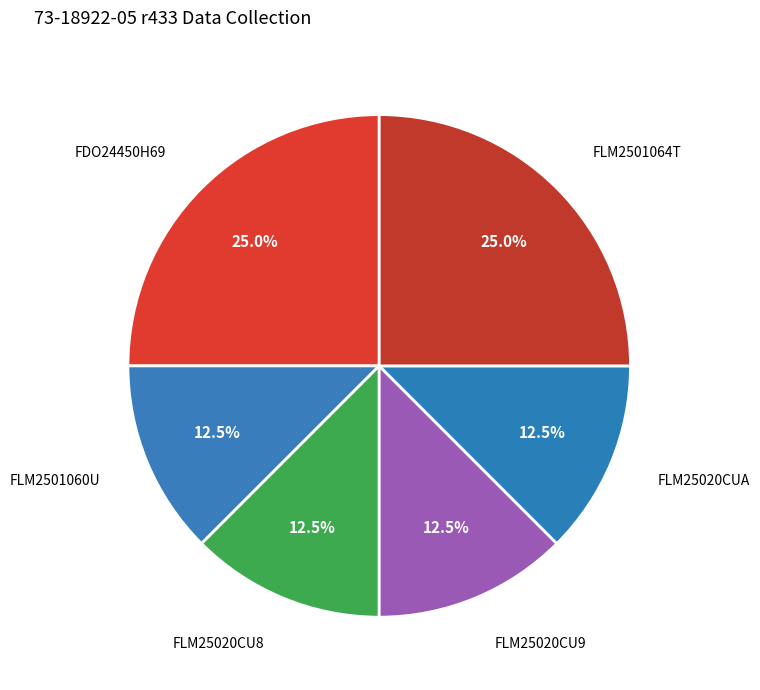

How many segments does this pie chart have?

6